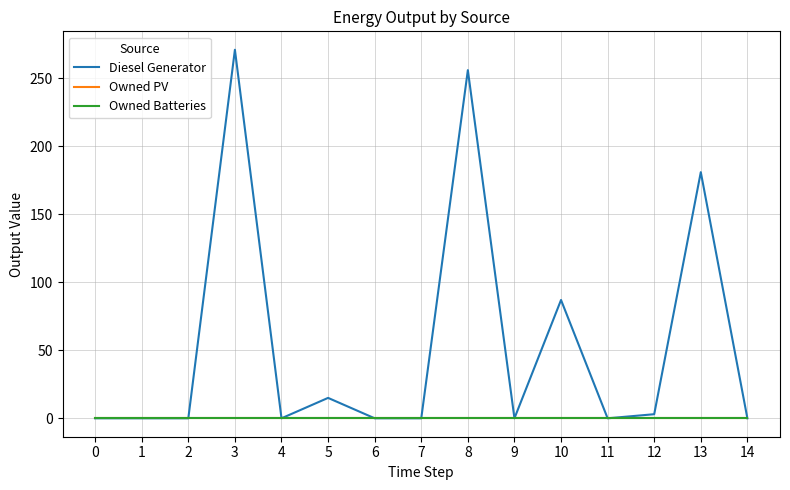

Is this an area chart (filled region under the line)?

No